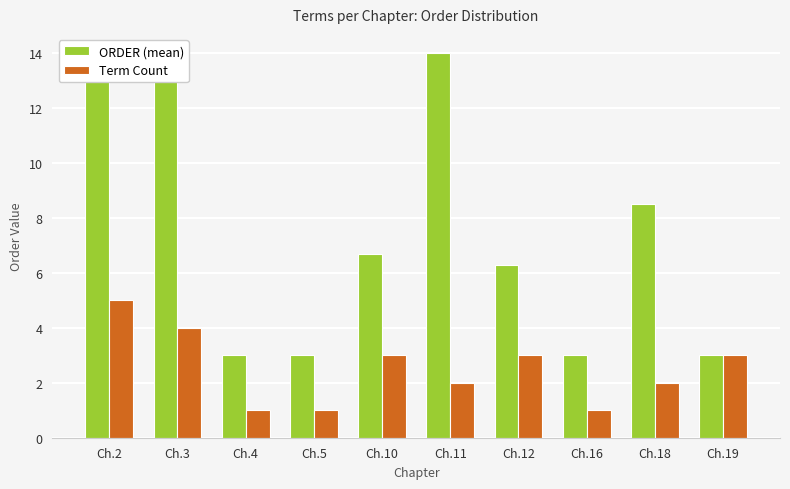

Which series changed the most between Ch.4 and Ch.19?

Term Count